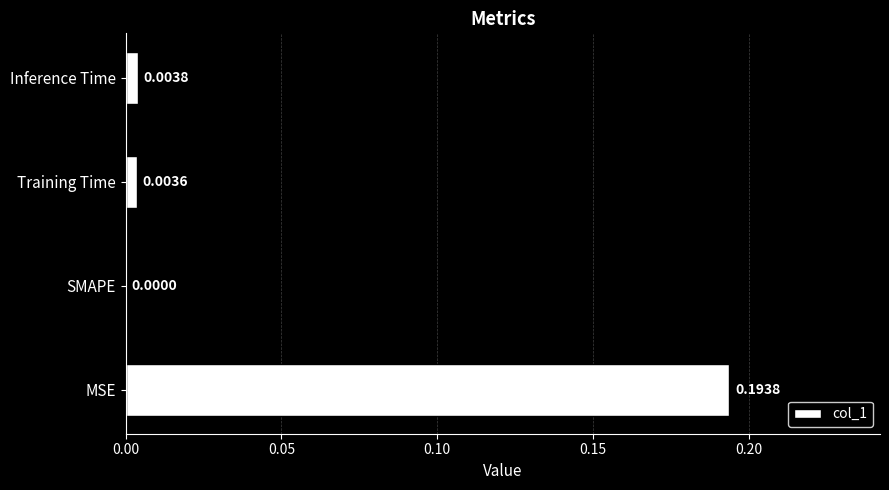

Are the bars grouped side by side (vs. stacked)?

No